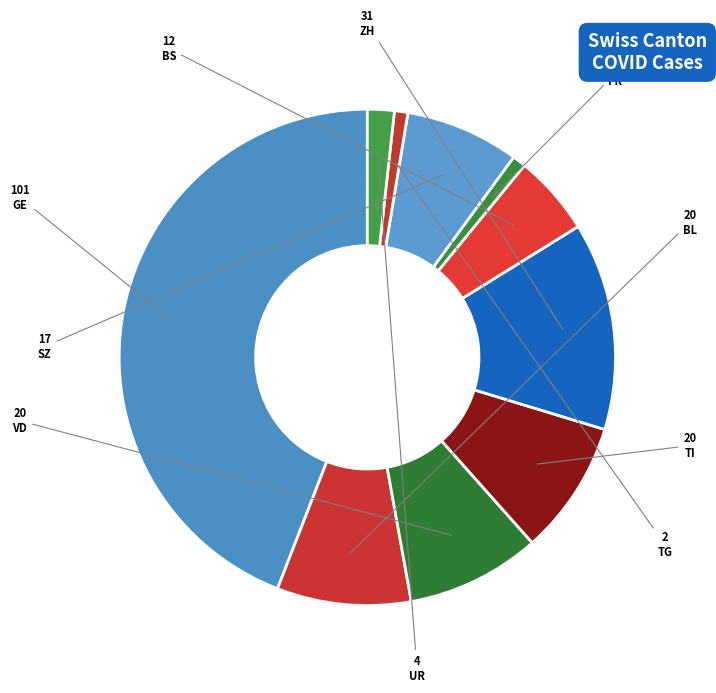

Count the number of slices in the pie.

10